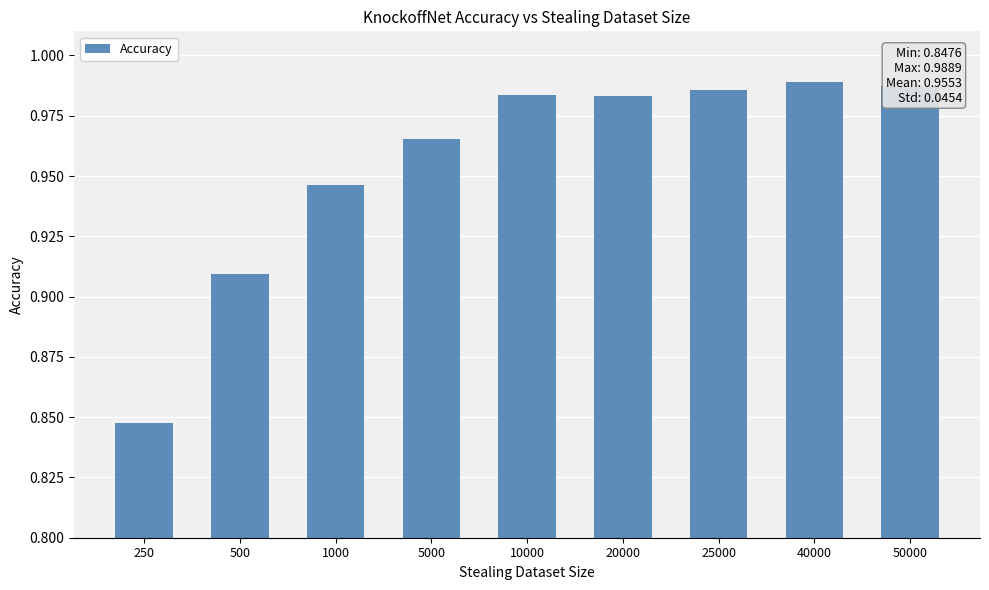

What is the sum of the values at 500 and 10000?

1.9